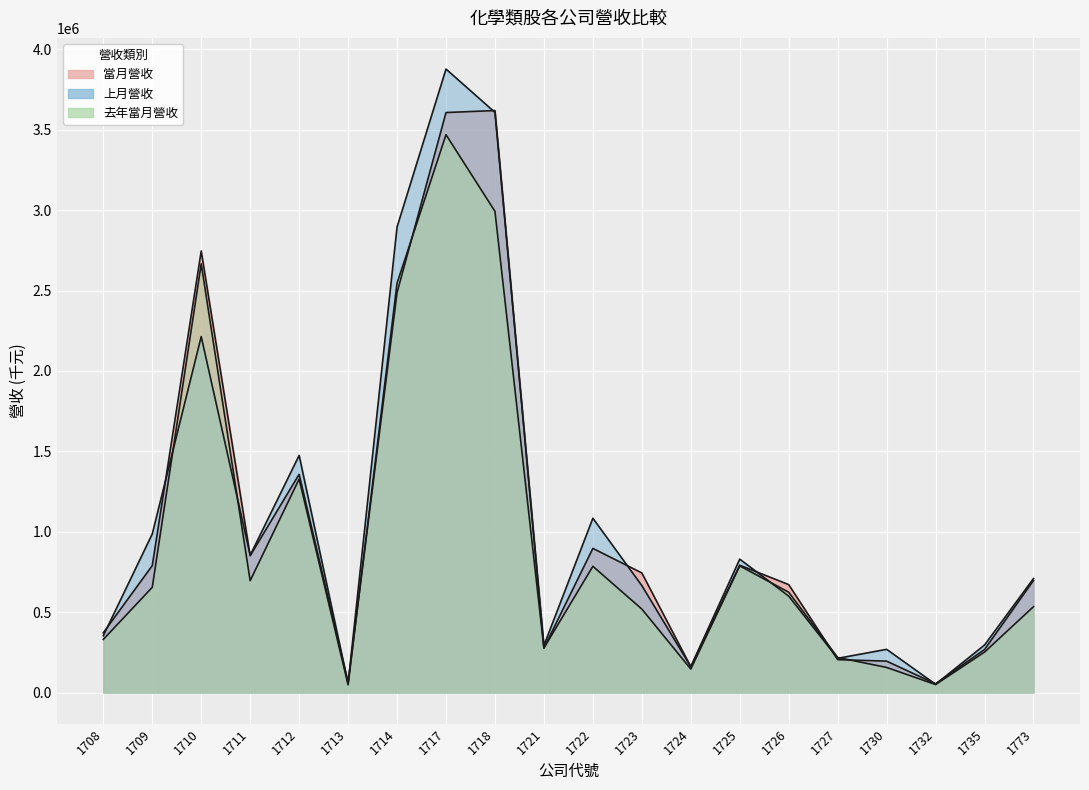

What is the difference between the second highest and second lowest values in the 上月營收 series?

3552869